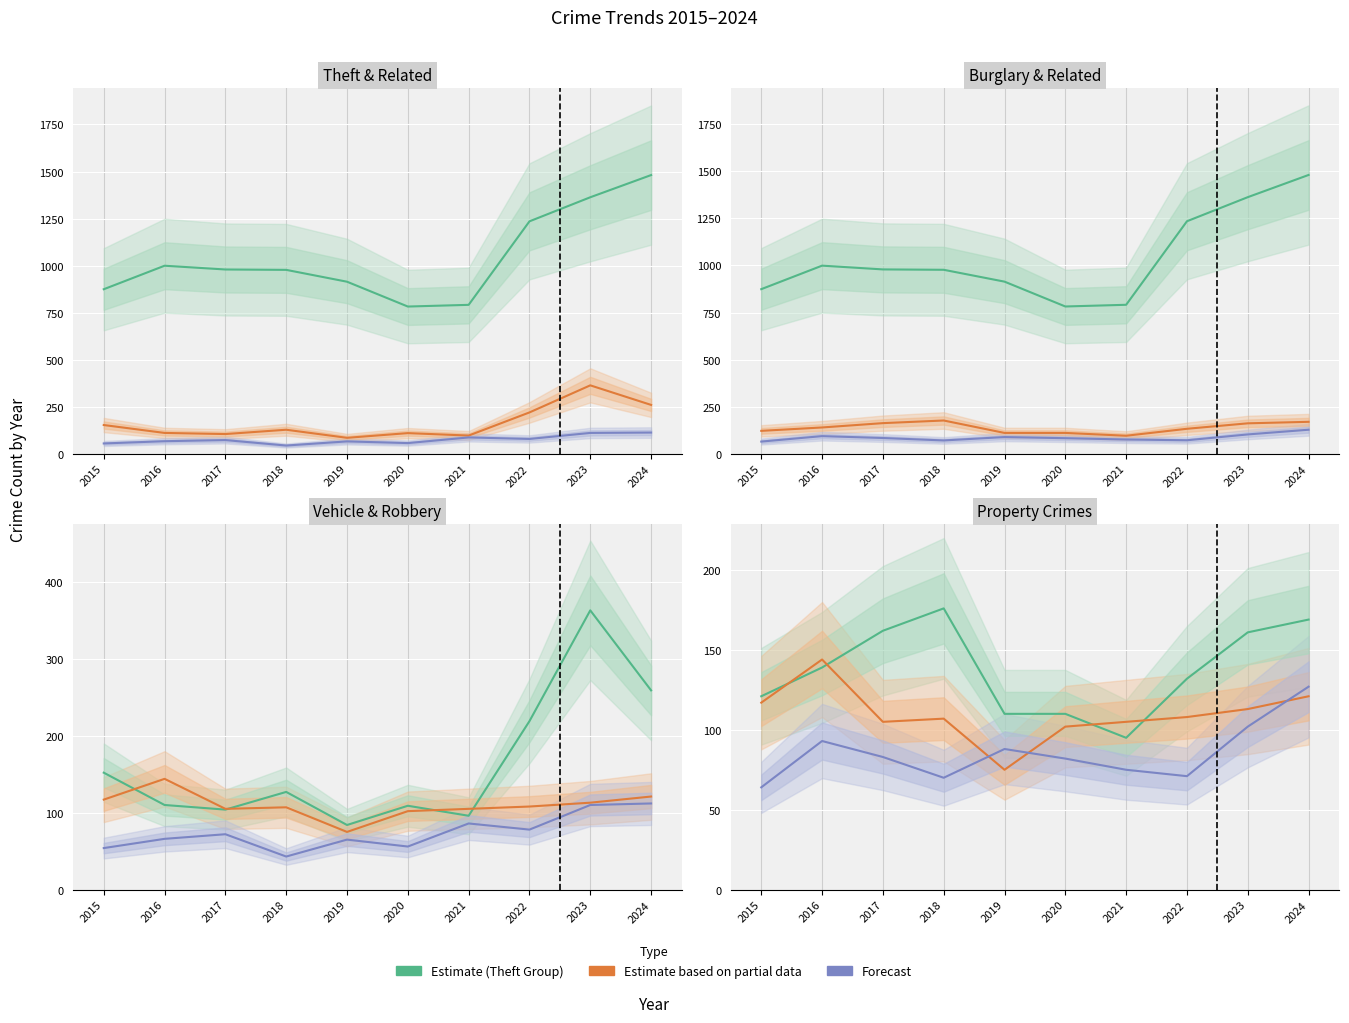

Where is the first local minimum for Theft?

2020